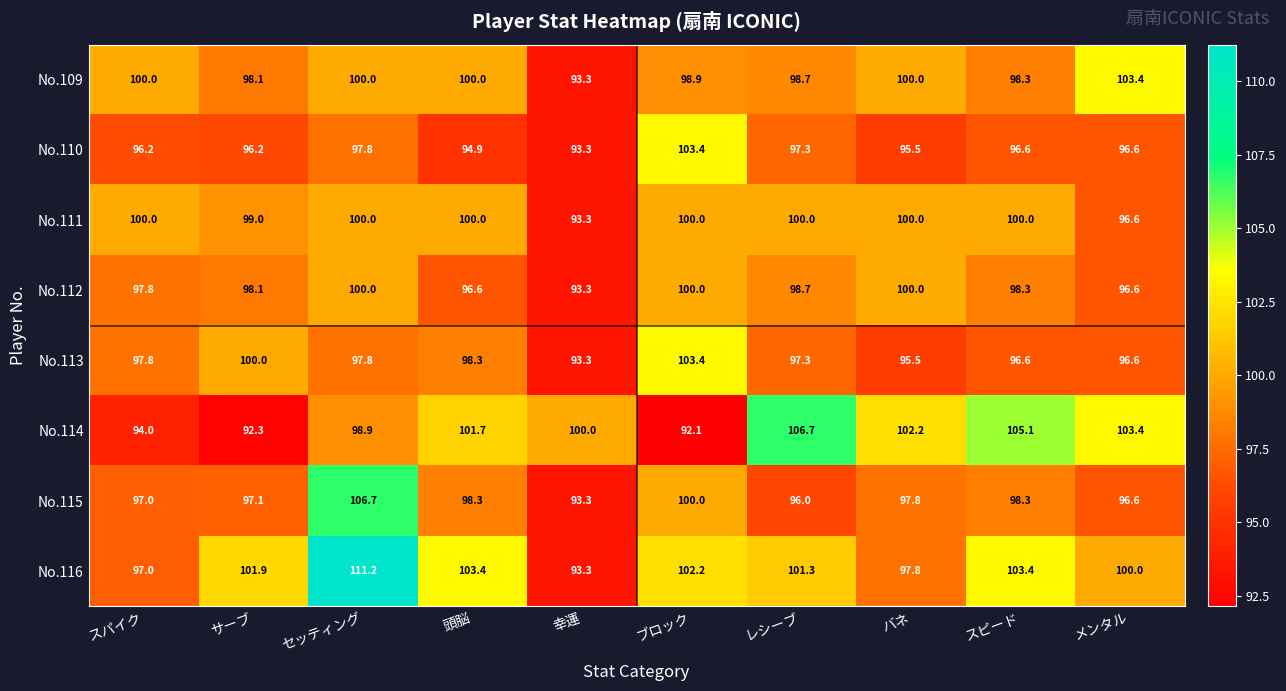

The value of No.109 at レシーブ is 98.7. True or false?

True